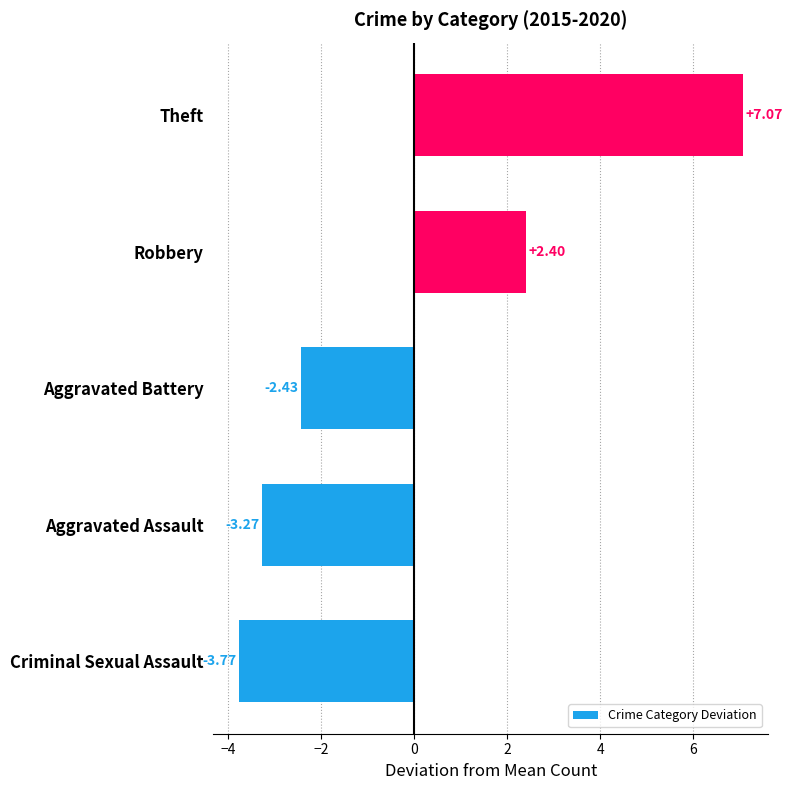

What is the change in value from Criminal Sexual Assault to Theft?

+10.8